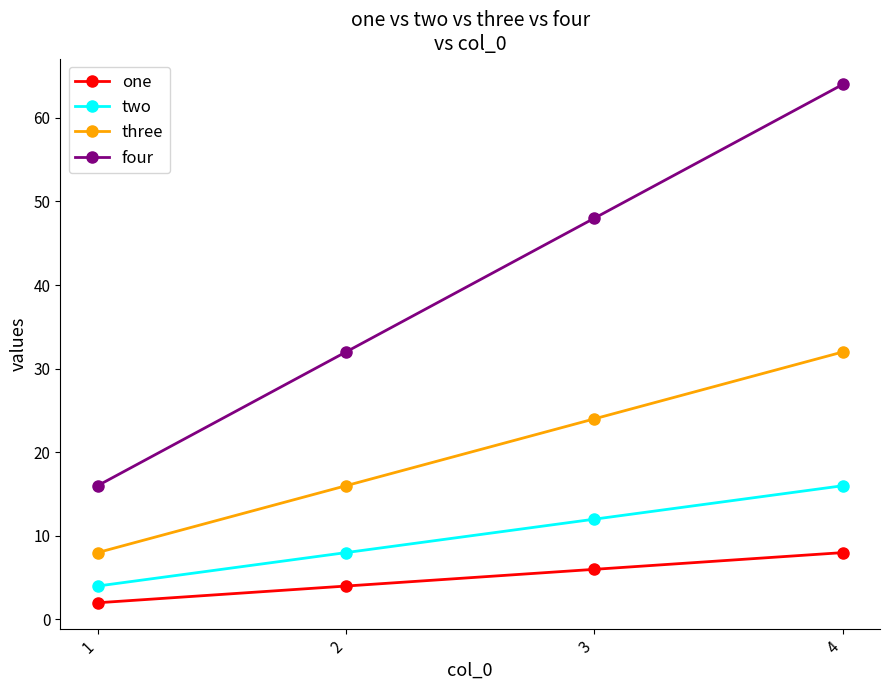

True or false: one and four intersect in this chart.

False